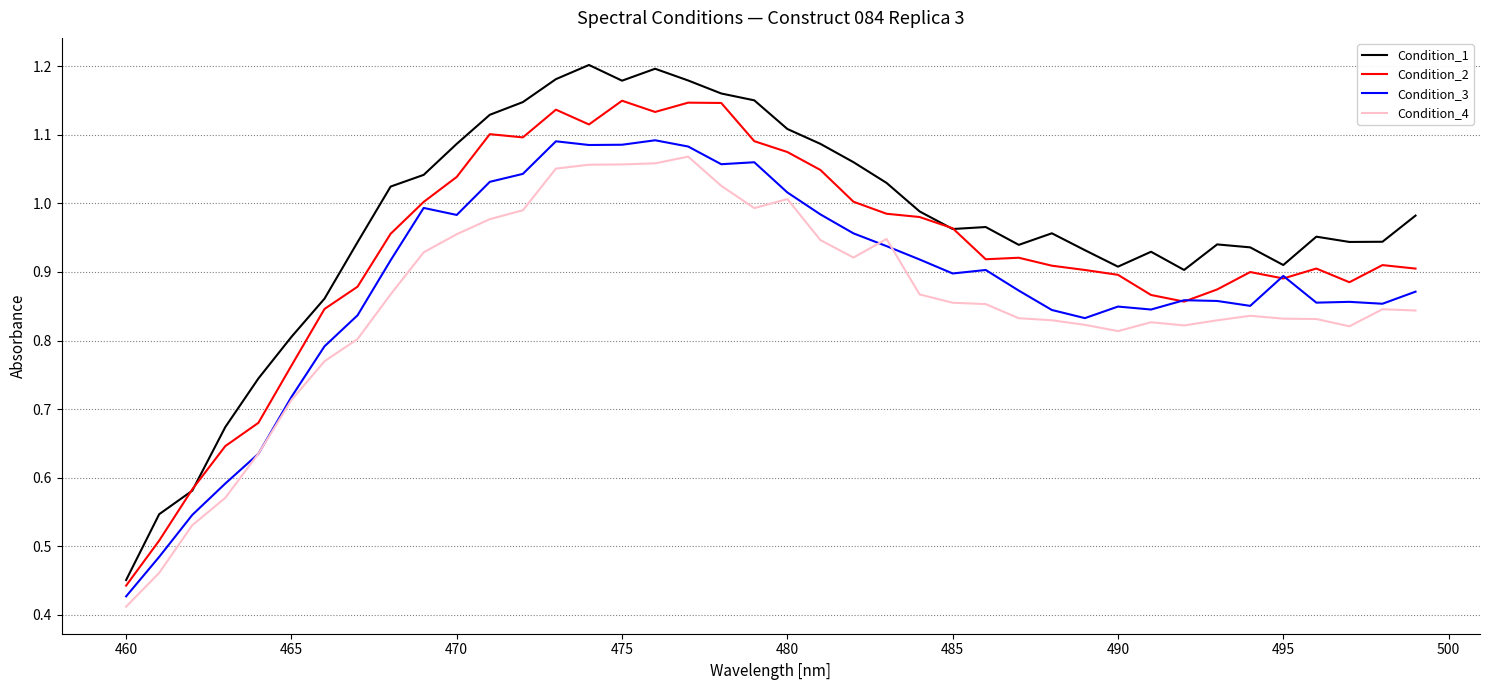

Which series has the widest spread of values?

Condition_1